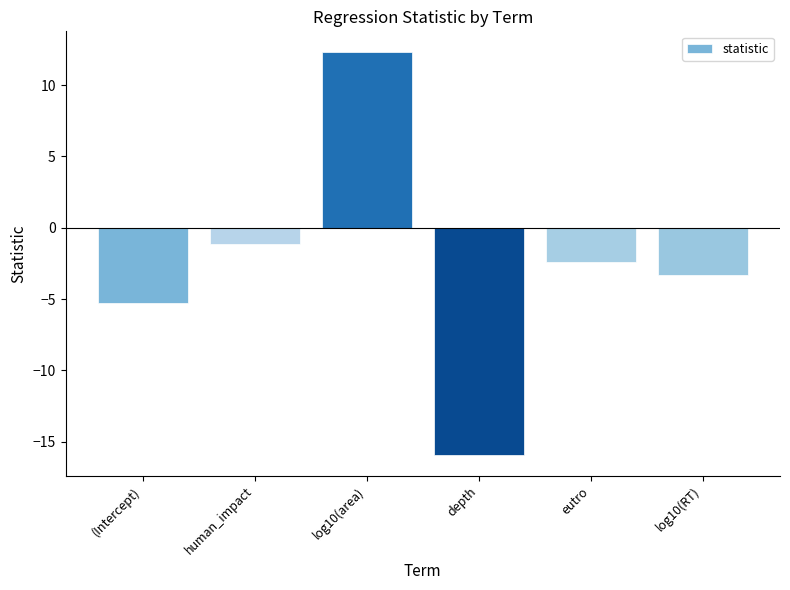

Does the chart contain any negative values?

Yes